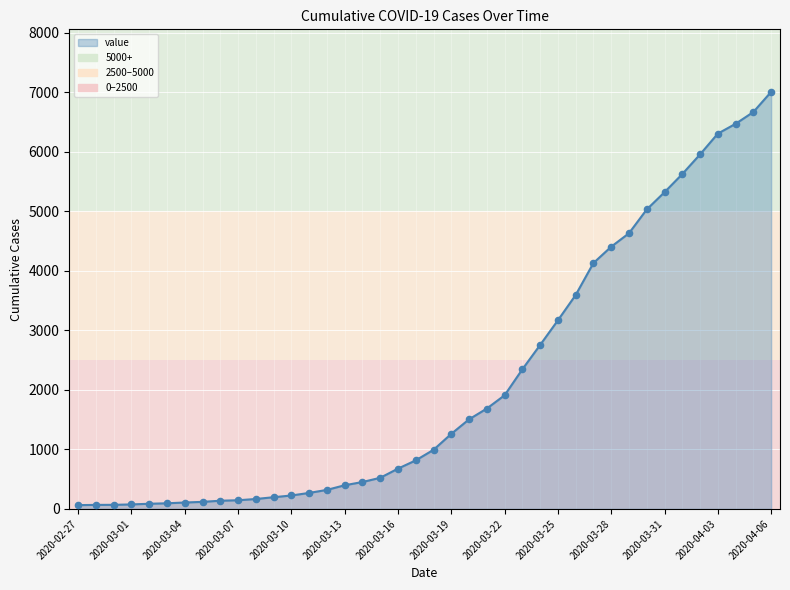

What is the difference between the maximum and minimum values?

6940